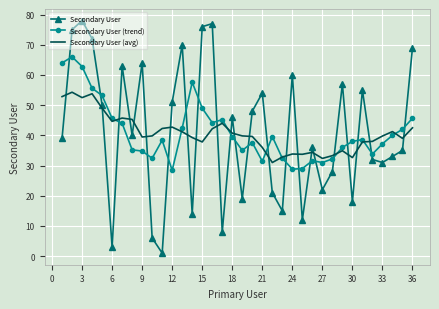

Count the number of data series in this chart.

3